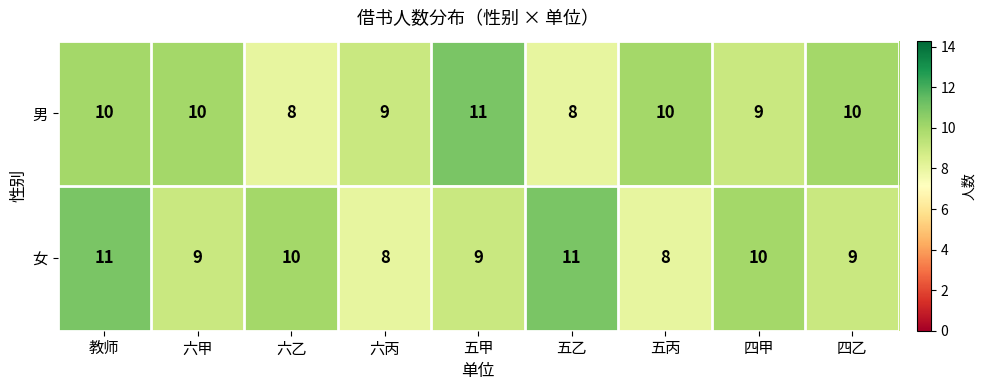

What is the average value of the 女 series?

9